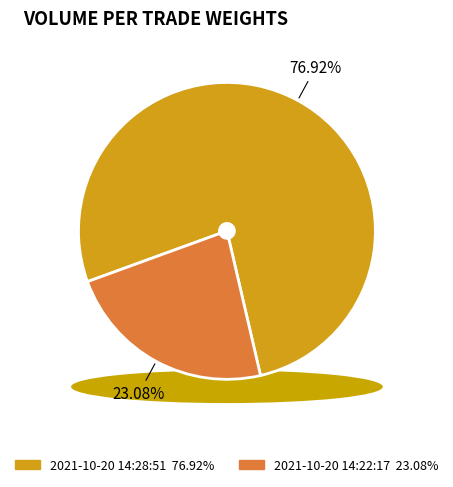

To the nearest percent, what is the average slice percentage?

50%